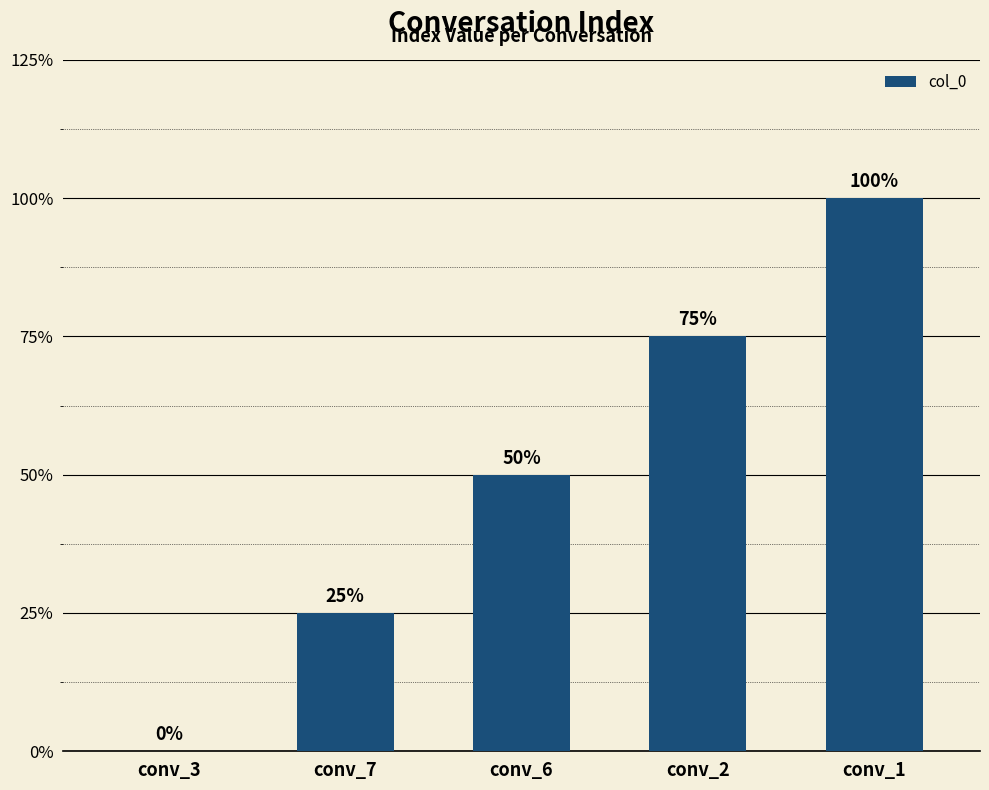

At which category does the chart reach its minimum across all series?

conv_3